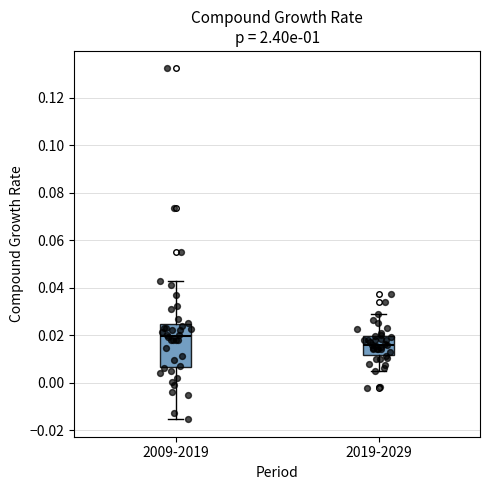

Which box is the tallest, from its lower edge to its upper edge?

2009-2019